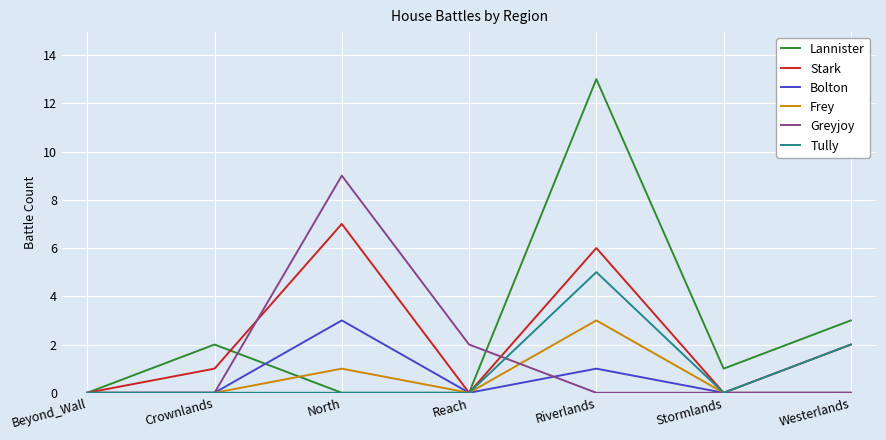

What are all the series names shown in the legend?

Lannister, Stark, Bolton, Frey, Greyjoy, Tully